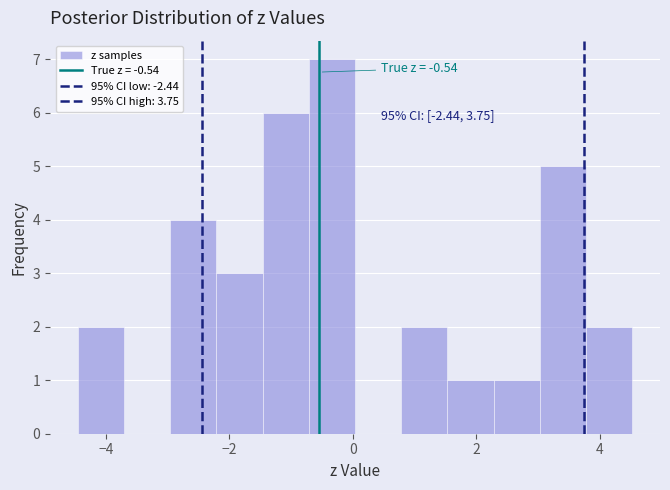

Around what value on the x-axis is the tallest bar? Give the approximate position of its centre, as read against the axis.

-0.4